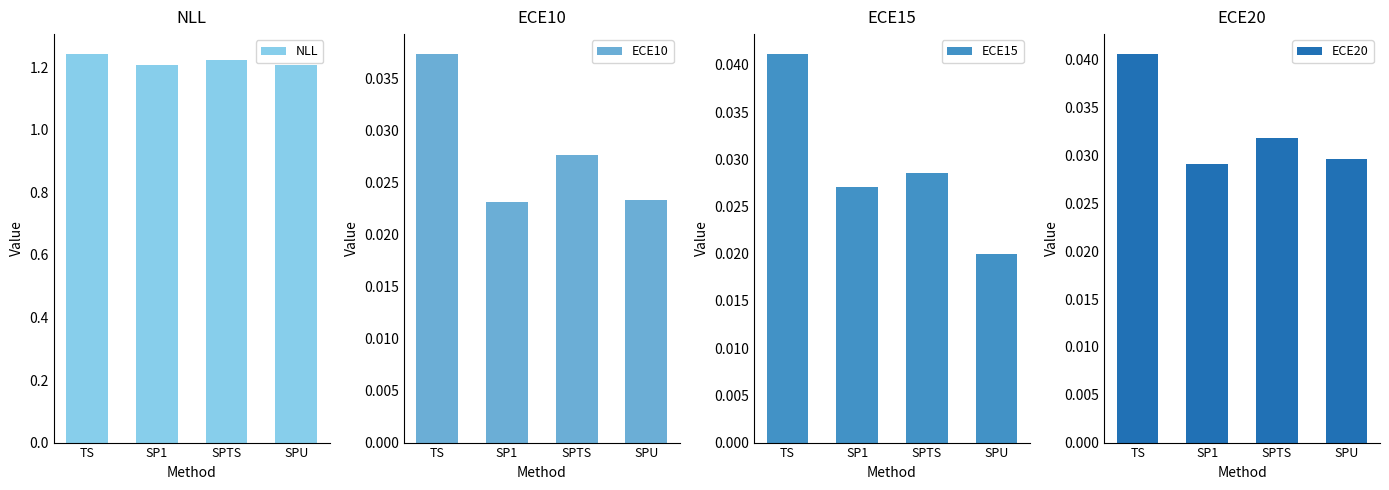

How many series are shown in this chart?

4